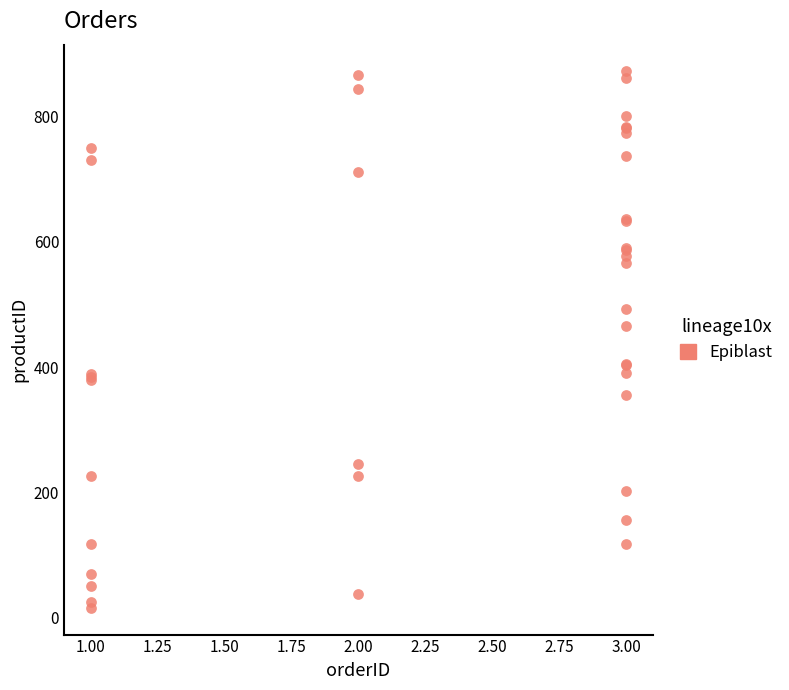

What Y value in the scatter plot is closest to 444?

465